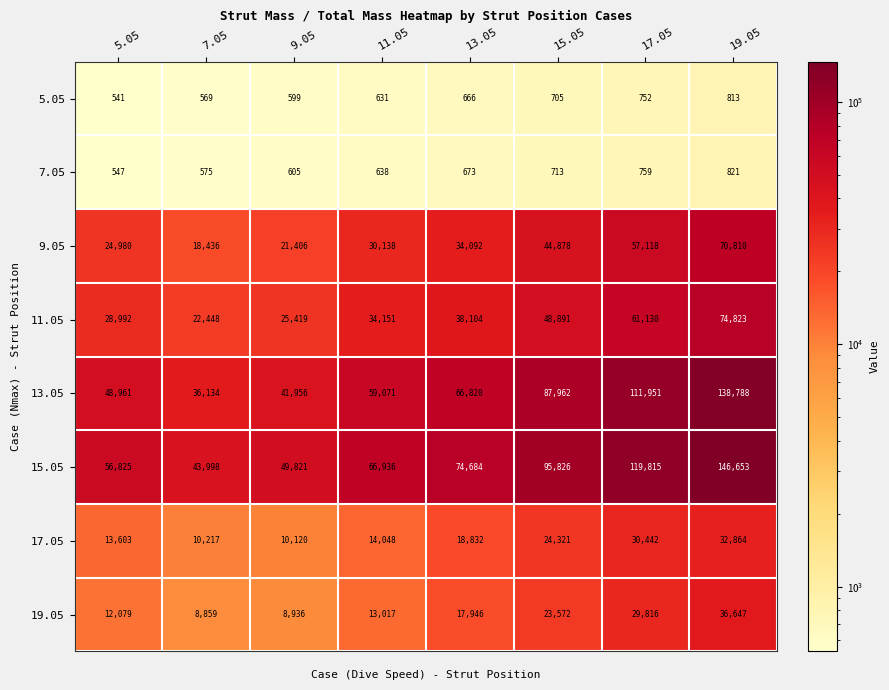

Is the value of 19.05 at 19.05 greater than the value of 13.05 at 15.05?

No